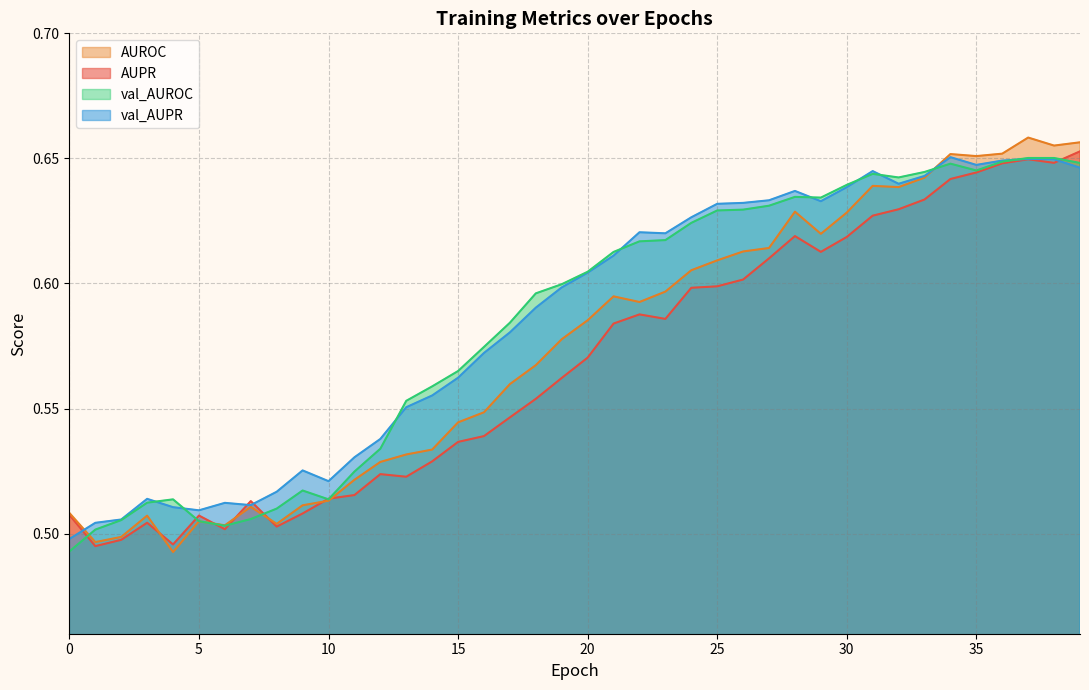

What is the label of the 21st point from the right?

19